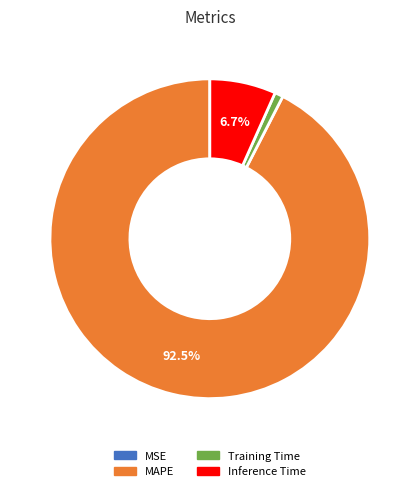

Which category has the biggest portion of the pie?

MAPE